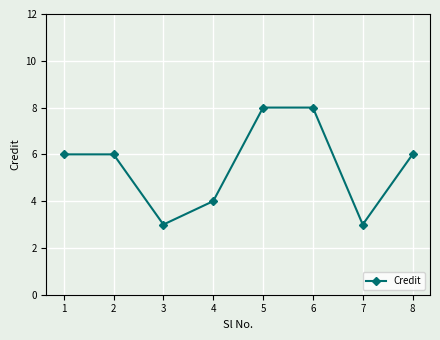

What is the sum of the values at 2 and 1?

12